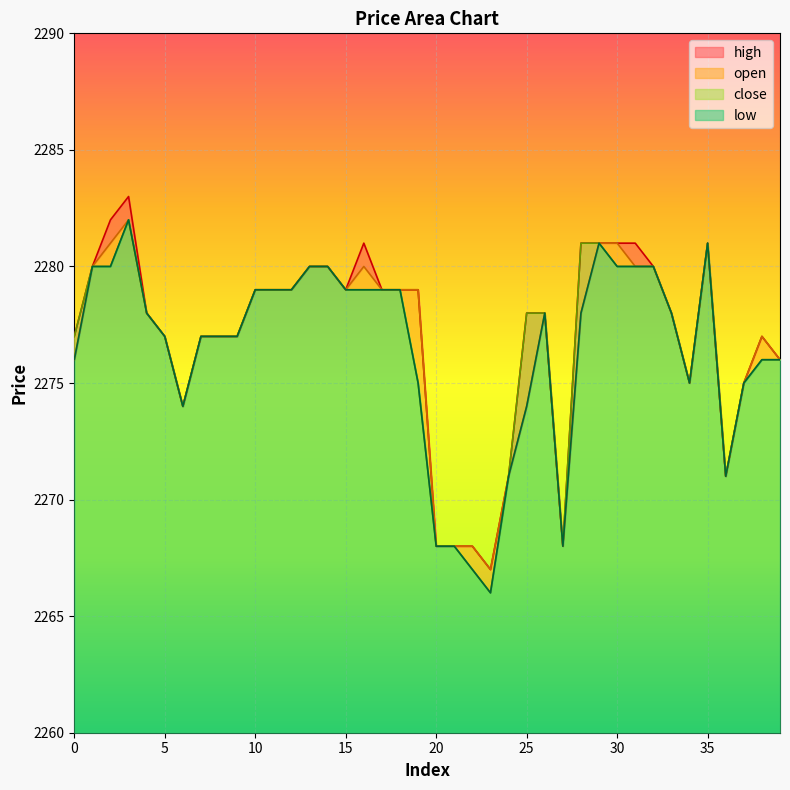

What is the difference between the maximum and second lowest values in the open series?

14